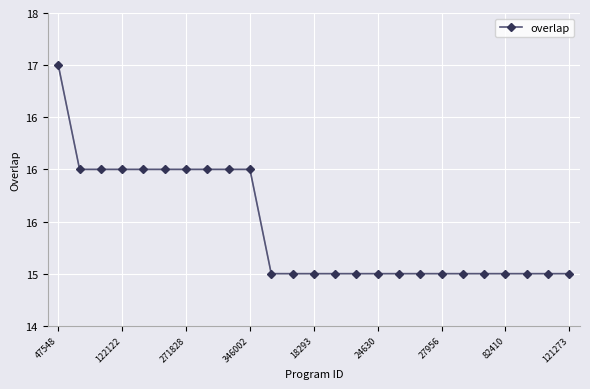

Is this an area chart (filled region under the line)?

No